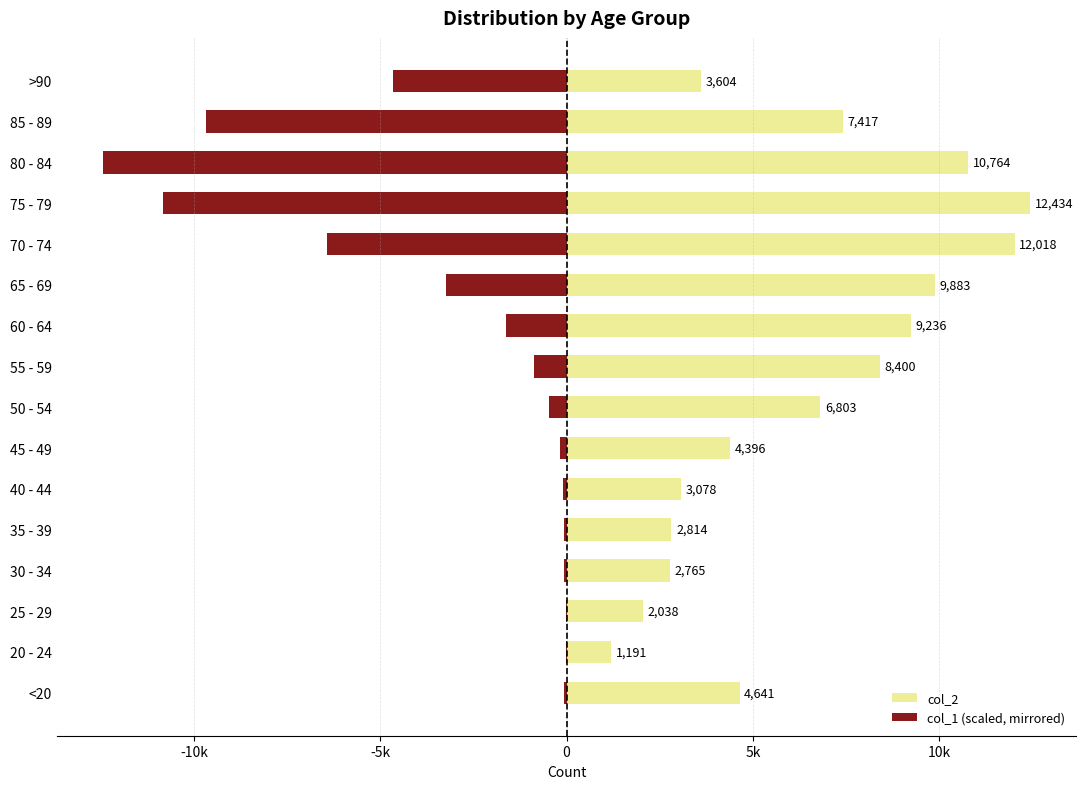

List the series in order of their peak value, lowest first.

col_1 (scaled, mirrored), col_2